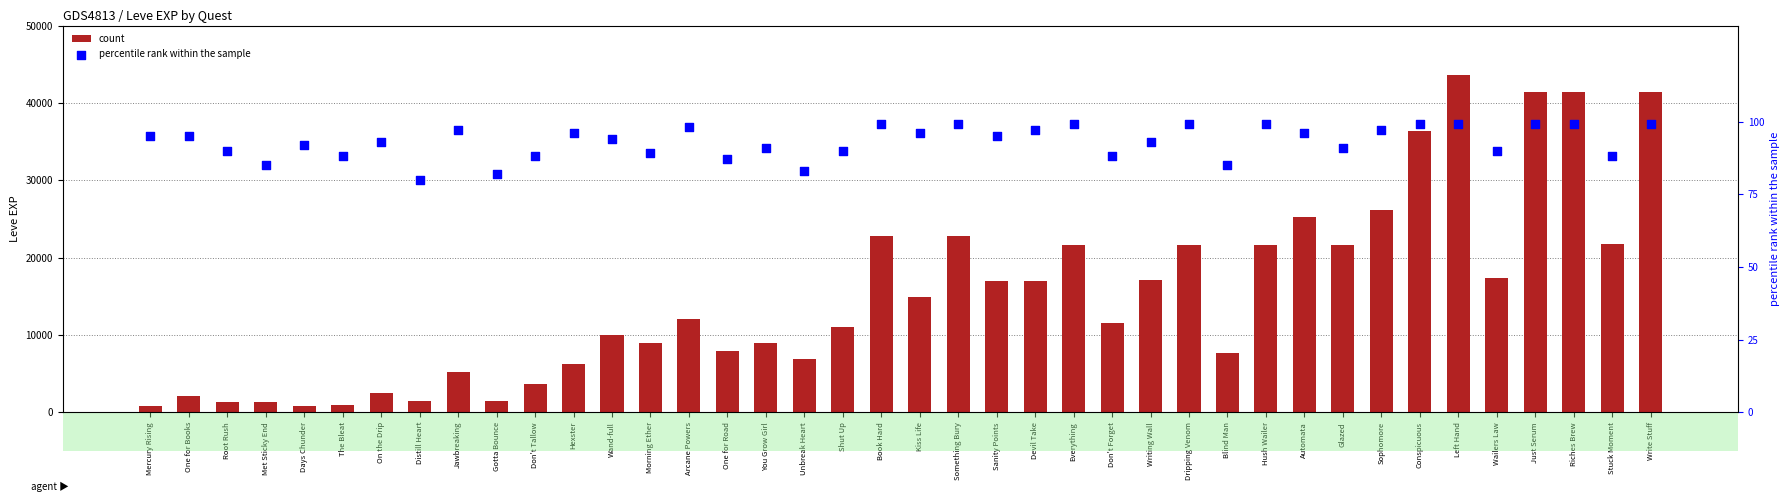

At which category is the sum across all series the highest?

Left Hand